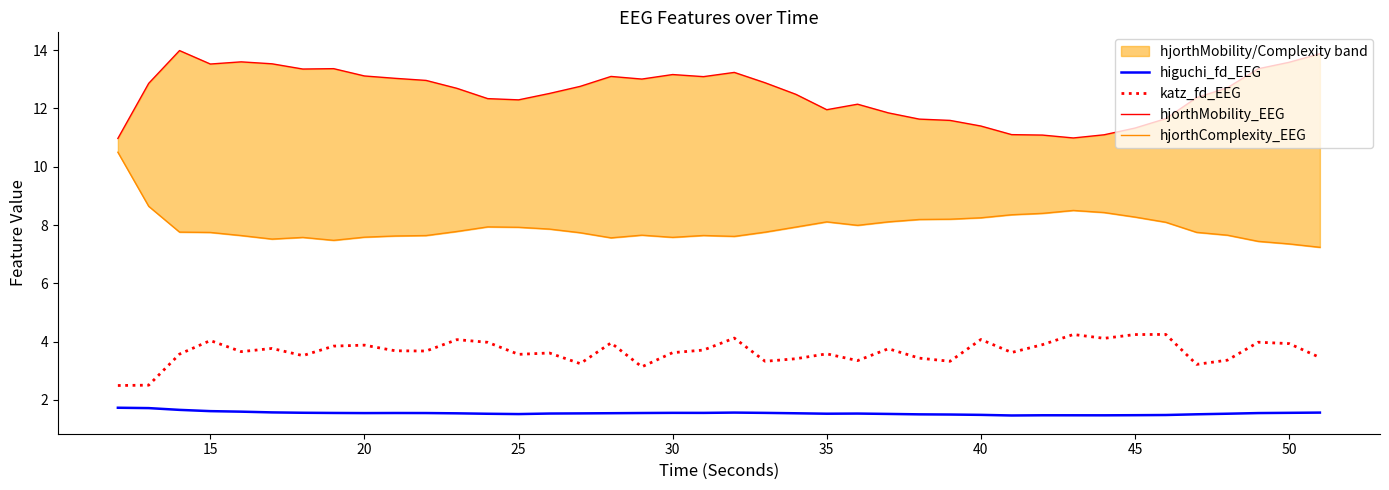

Does the chart have visible grid lines?

No